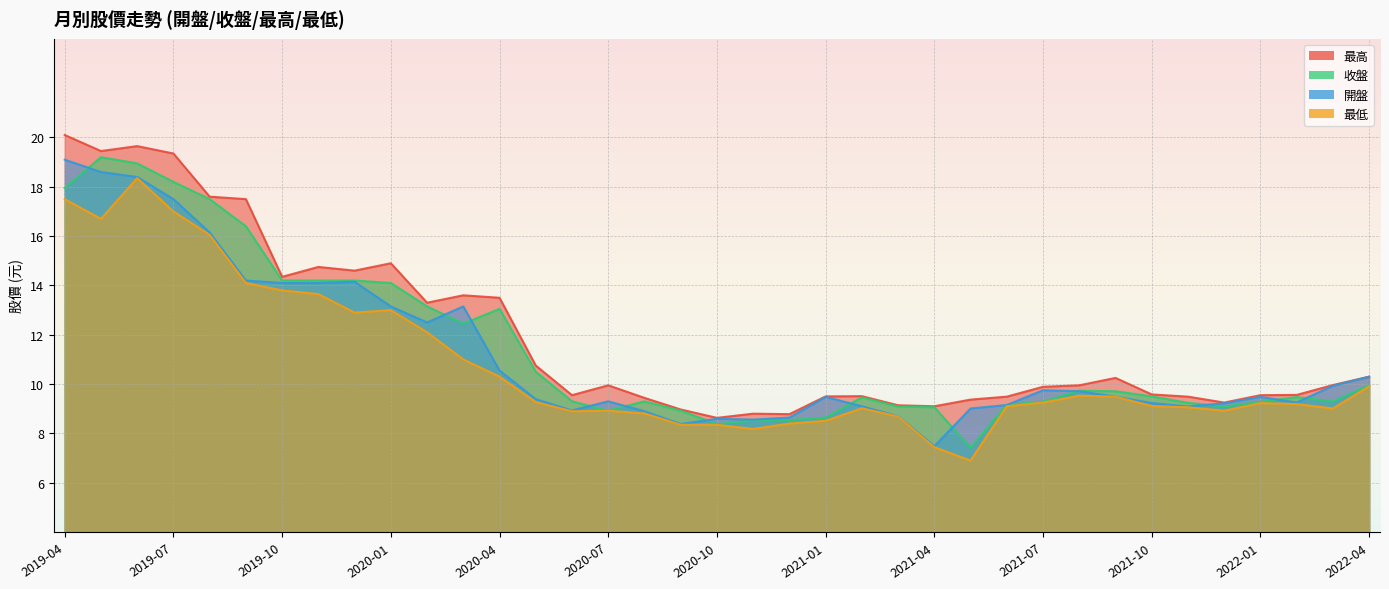

What is the minimum value for 開盤?

7.5